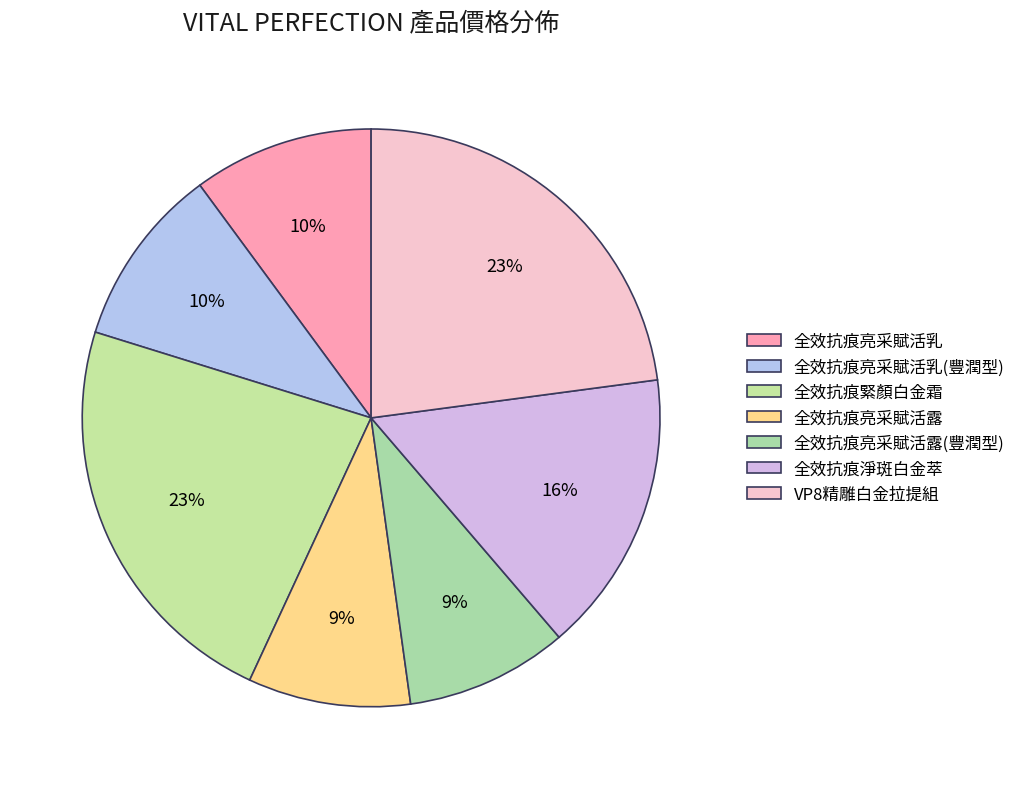

How much of the chart is everything except 全效抗痕緊顏白金霜?

77.1%